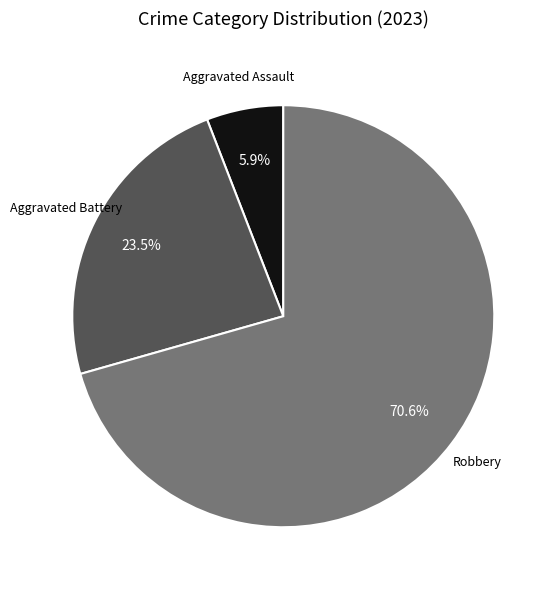

To the nearest percent, what is the difference between the largest and smallest slice percentages?

65%